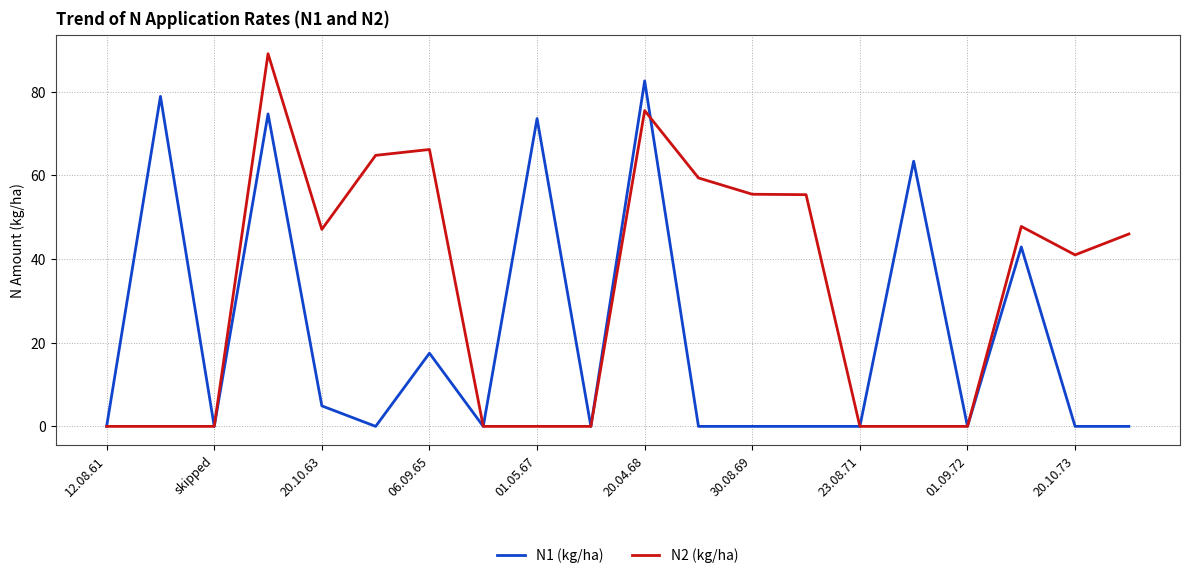

List the series in order of their overall mean, lowest first.

N1 (kg/ha), N2 (kg/ha)